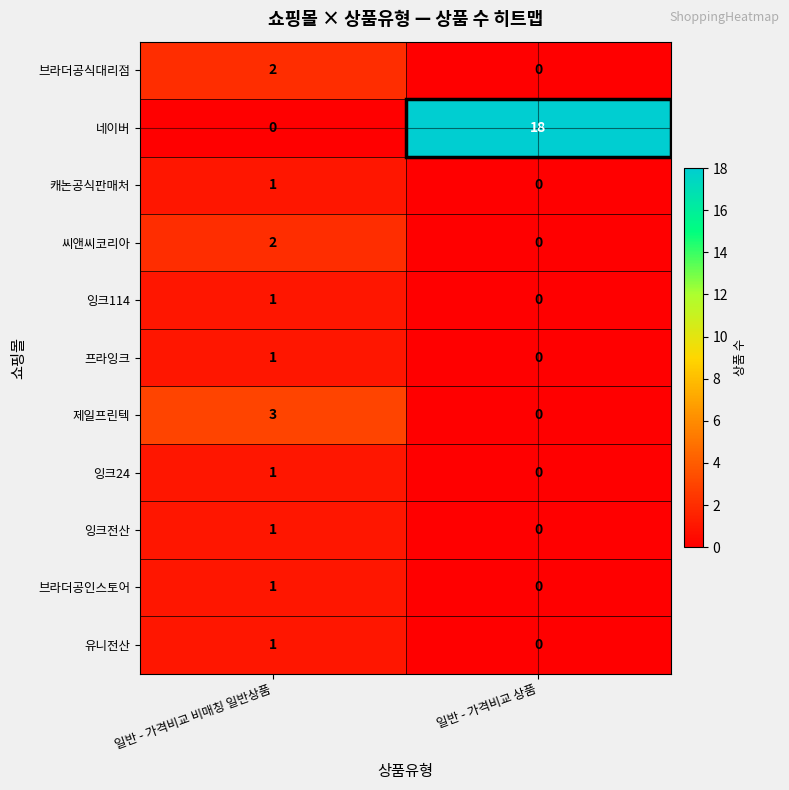

Which series has the largest range (max minus min)?

네이버